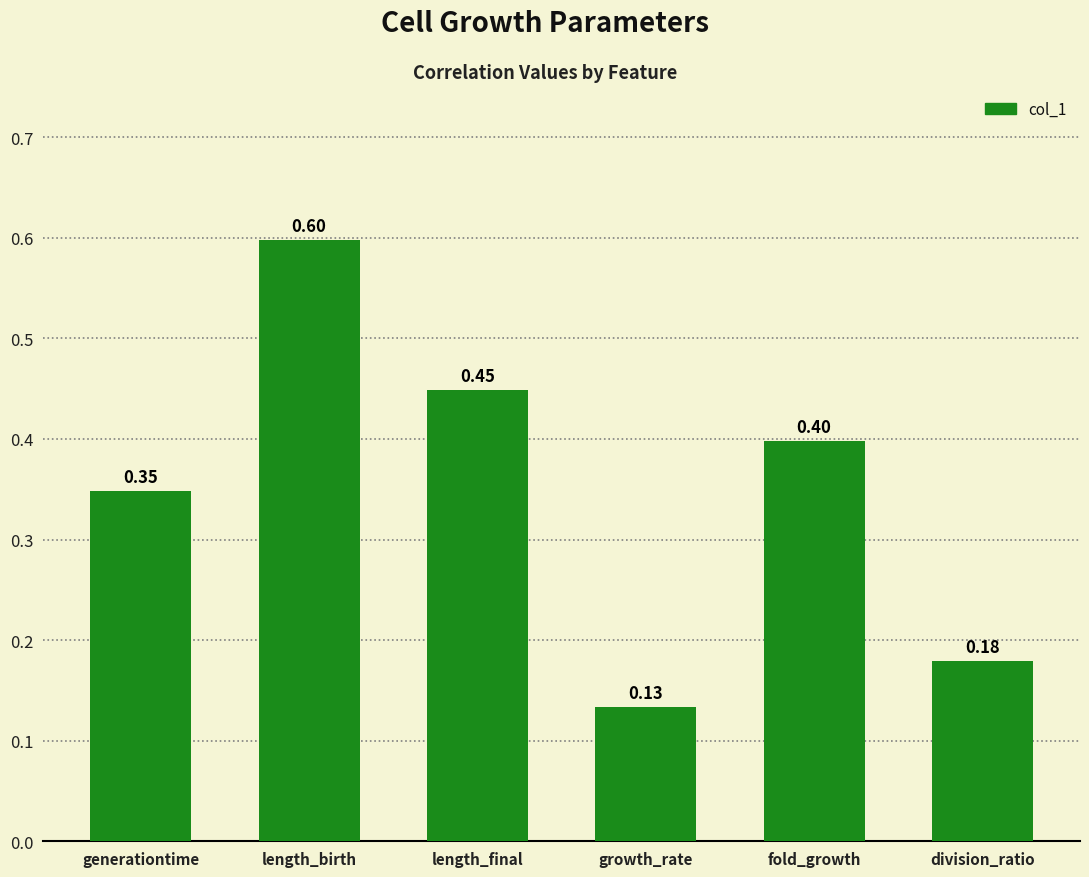

True or false: the data shows 0.6 at length_birth.

True